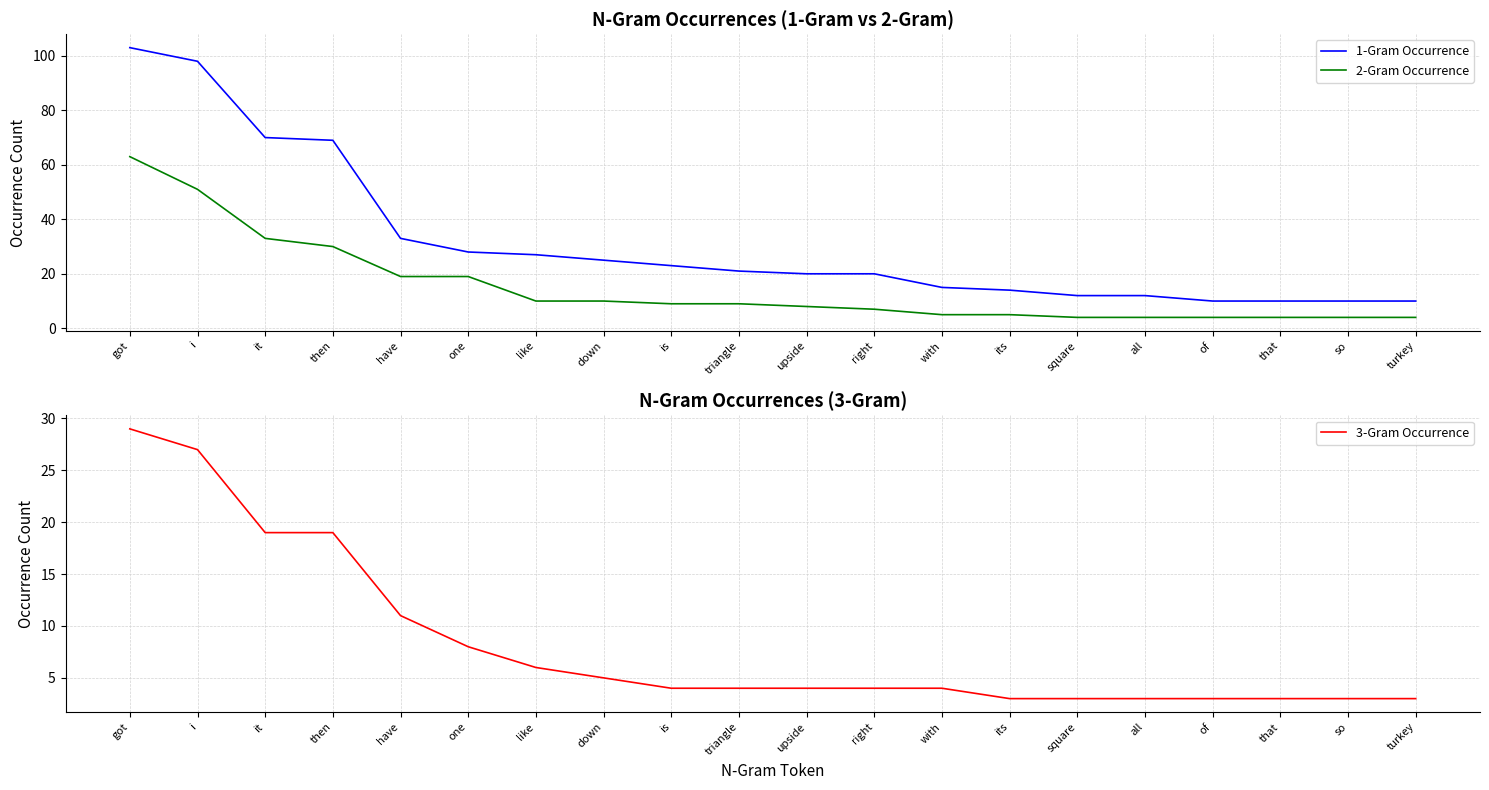

What is the value of the 1-Gram Occurrence point at the 12th from the left?

20